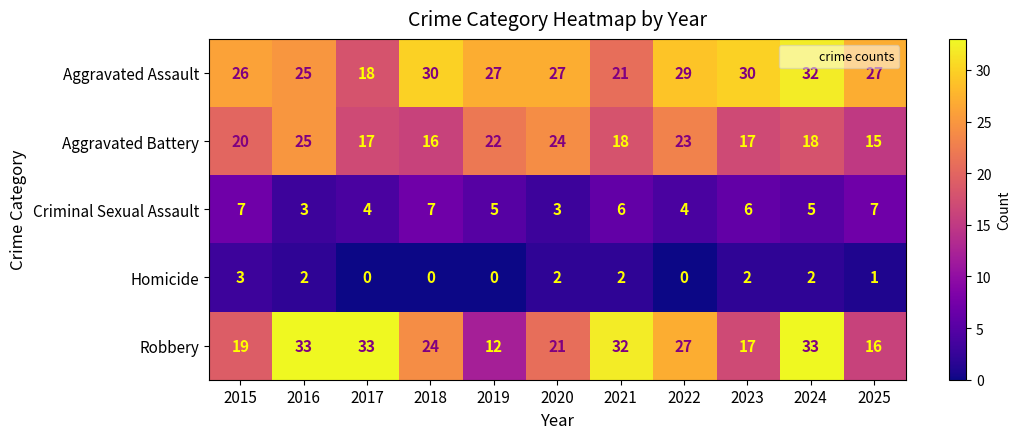

Between 2018 and 2020, which series saw the biggest shift?

Aggravated Battery